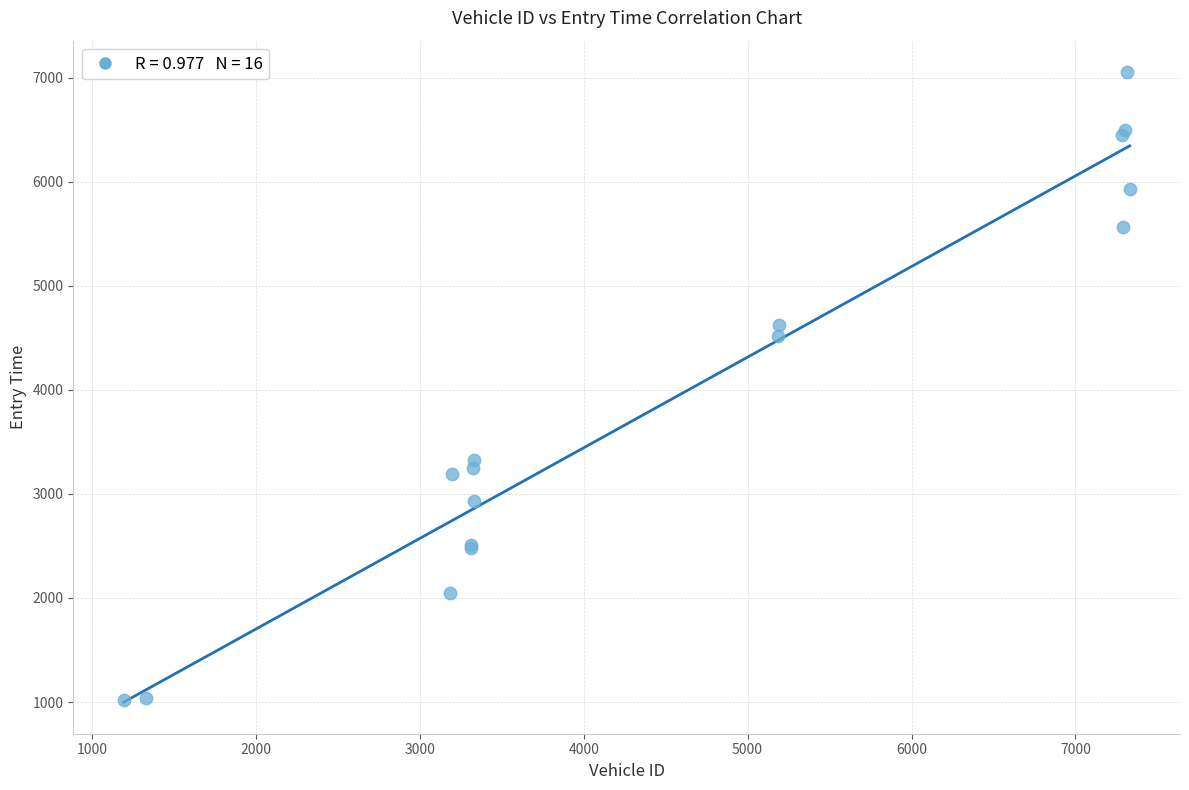

What Y value in the scatter plot is closest to 4038?

4522